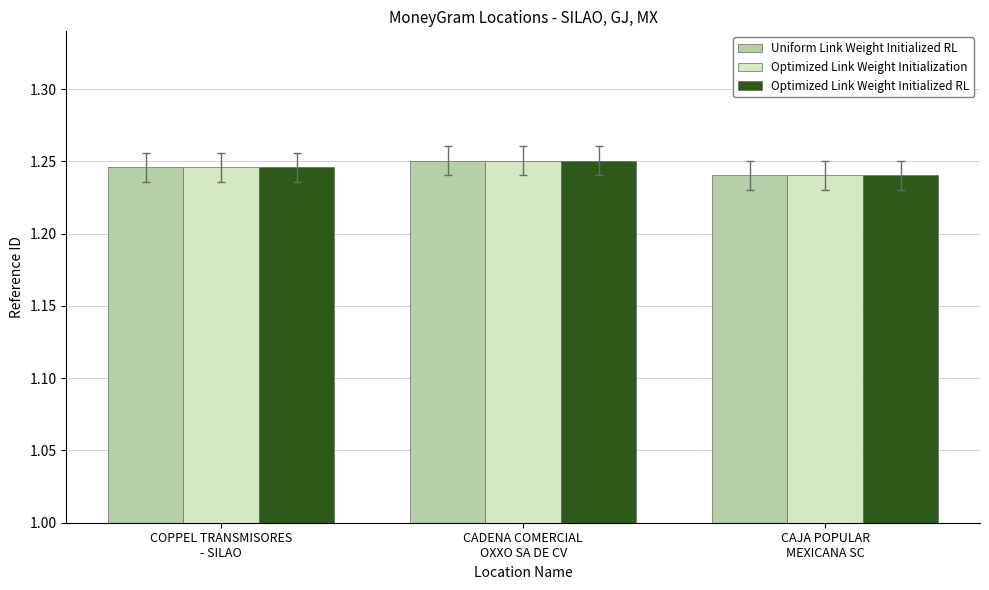

What position from the left is CADENA COMERCIAL
OXXO SA DE CV?

2